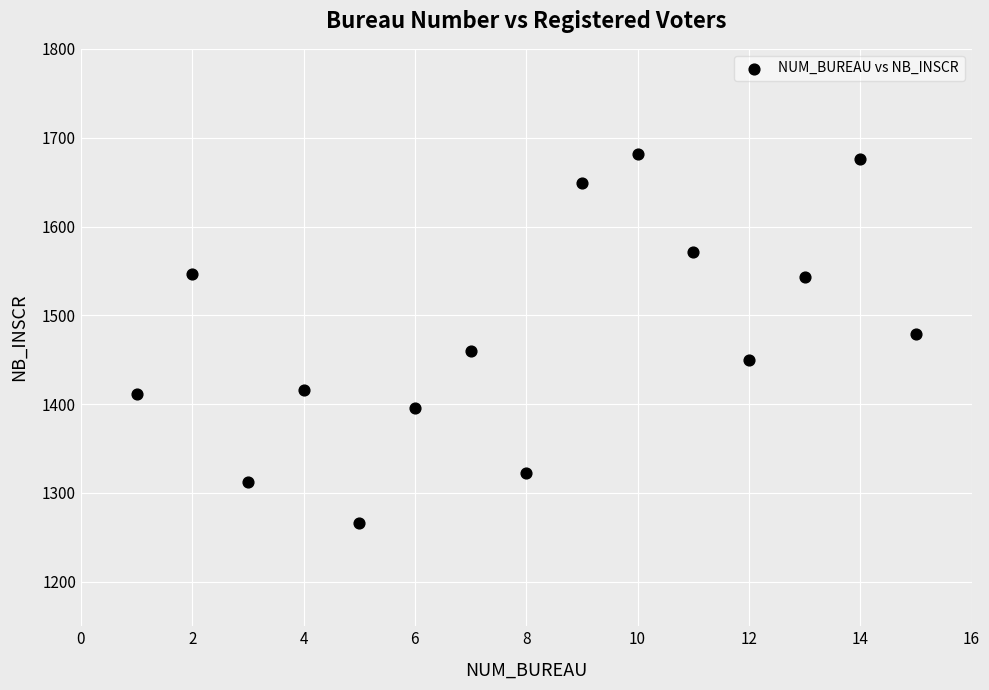

What is the range of X values (max minus min)?

14